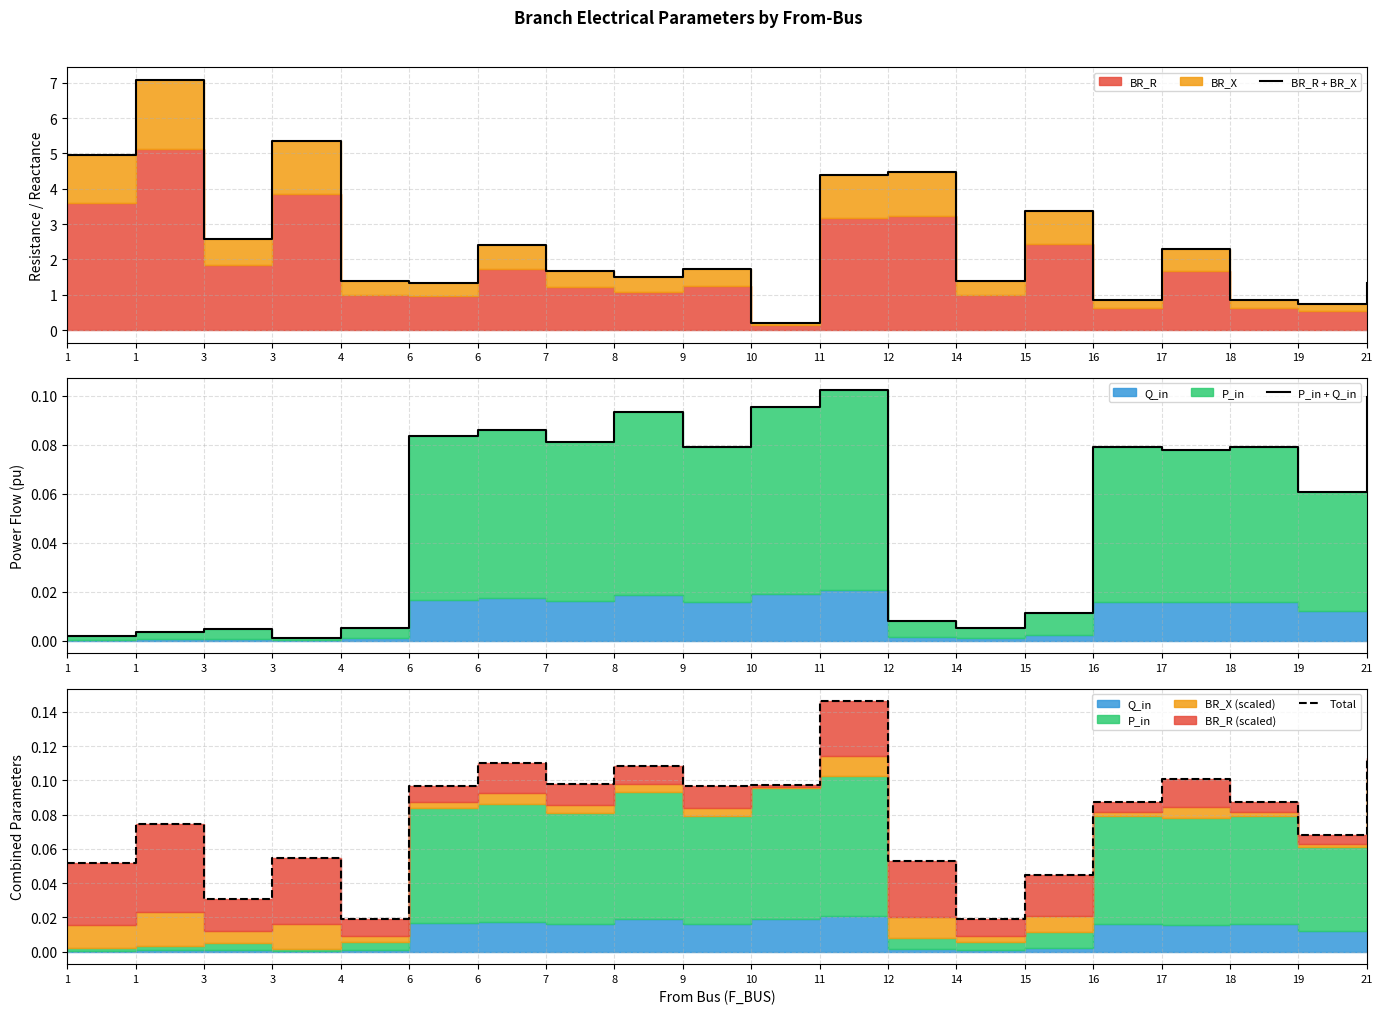

What is the difference between the maximum and second lowest values in the BR_R + BR_X series?

6.3